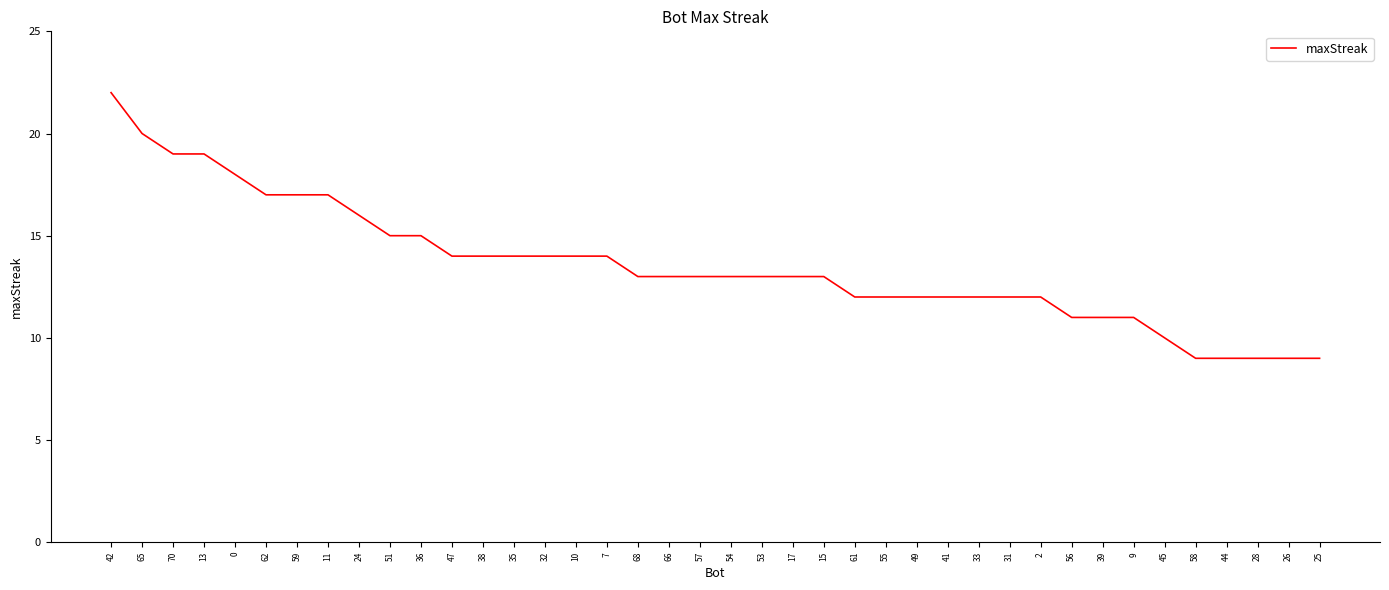

Reading right to left, extract all data points from this chart.

25=9	26=9	28=9	44=9	58=9	45=10	9=11	39=11	56=11	2=12	31=12	33=12	41=12	49=12	55=12	61=12	15=13	17=13	53=13	54=13	57=13	66=13	68=13	7=14	10=14	32=14	35=14	38=14	47=14	36=15	51=15	24=16	11=17	59=17	62=17	0=18	13=19	70=19	65=20	42=22